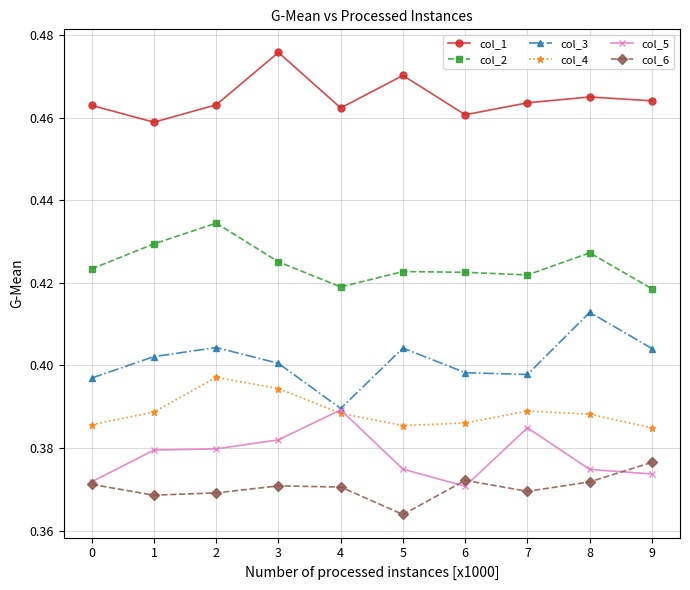

How many categories are shown in the chart?

10